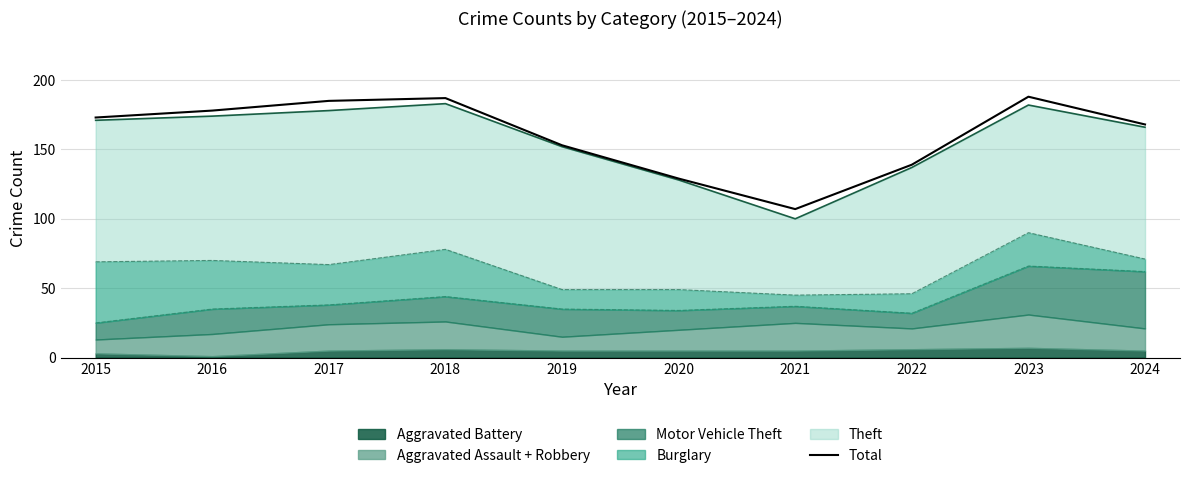

What is the greatest value displayed?

188